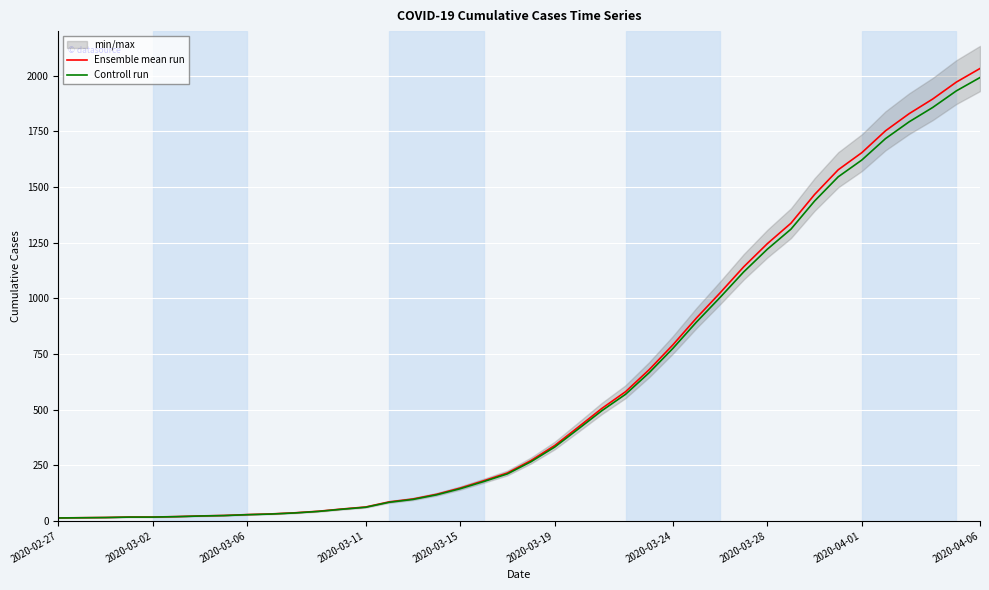

Which category has the highest value in the Controll run series?

2020-04-06